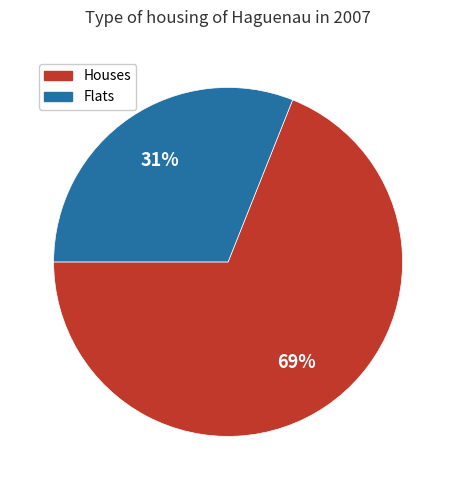

Is there any slice that represents more than half of the pie?

Yes